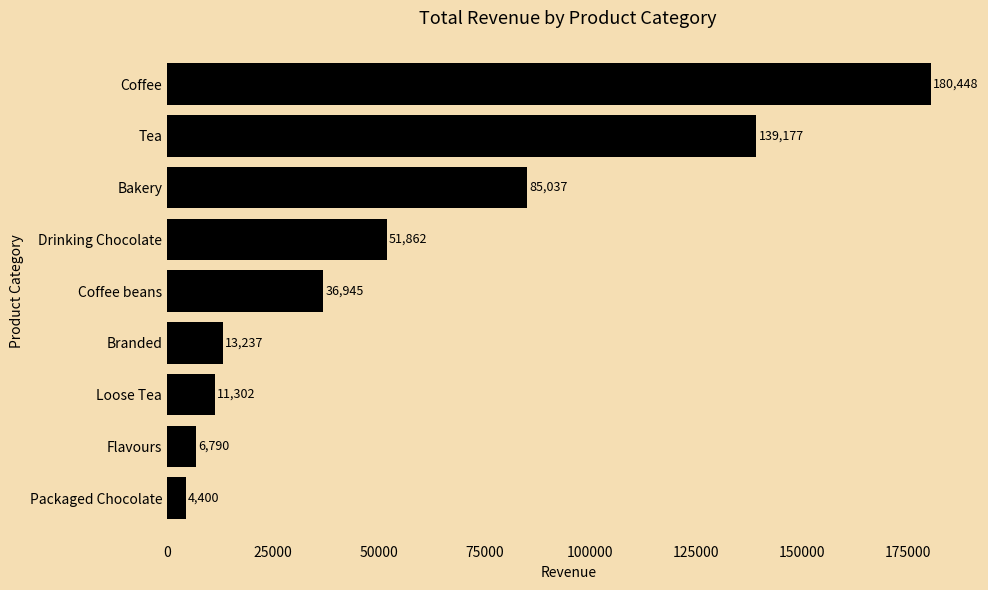

What is the smallest value displayed?

4400